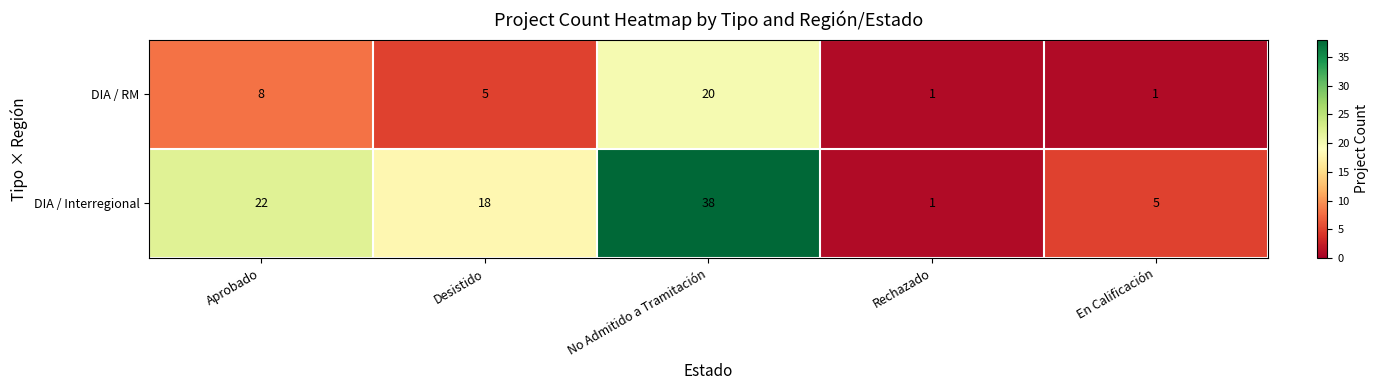

At which label does DIA / RM reach its peak?

No Admitido a Tramitación